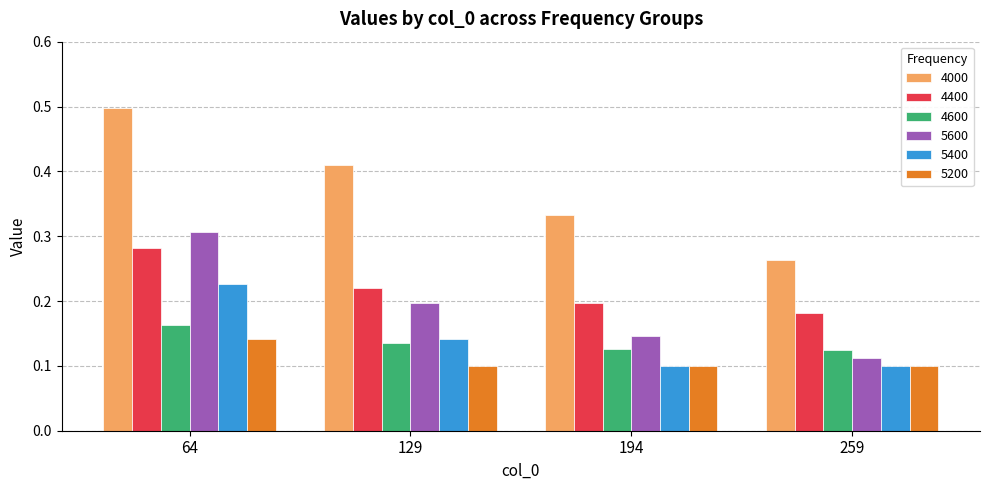

Which series has the widest spread of values?

4000